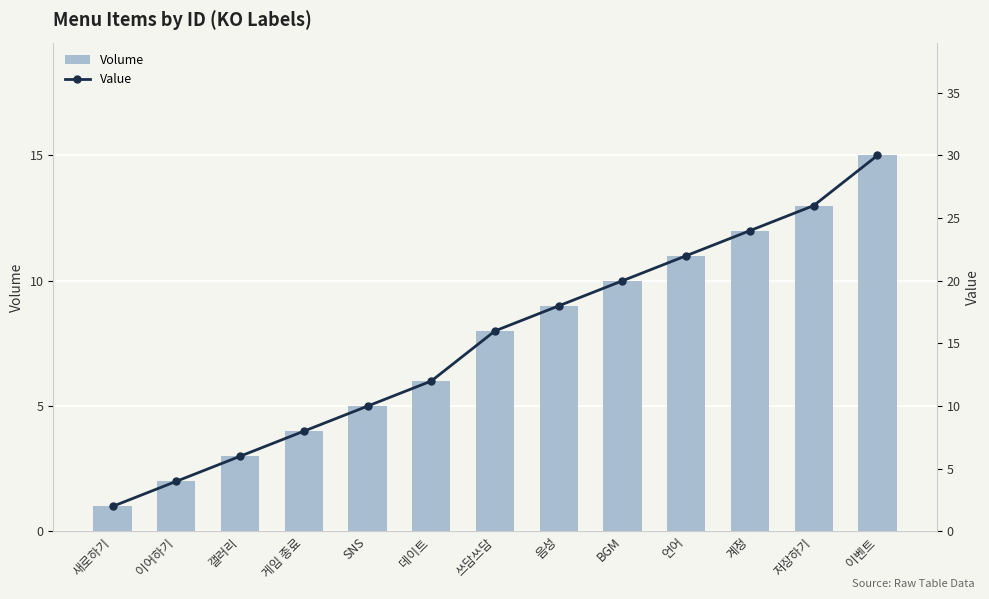

Reading right to left, extract all data points from this chart.

Volume: 15	13	12	11	10	9	8	6	5	4	3	2	1
Value: 30	26	24	22	20	18	16	12	10	8	6	4	2